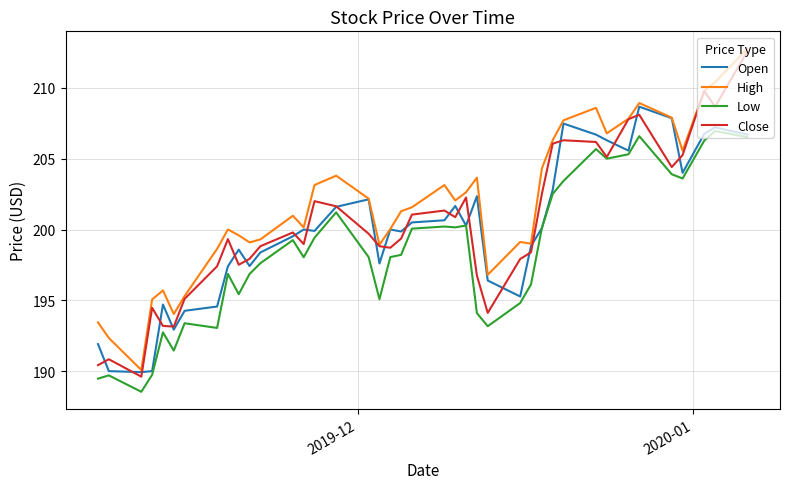

Which series has the widest spread of values?

Close